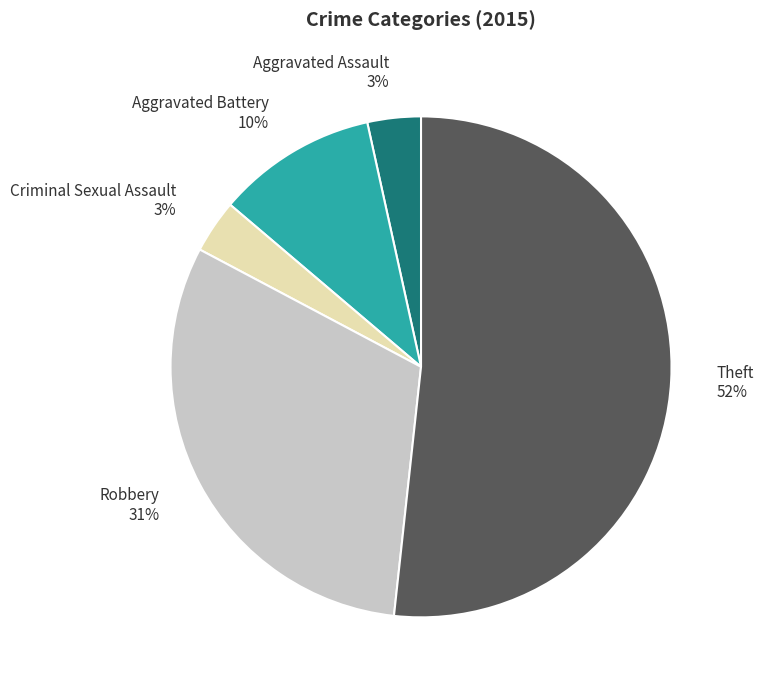

How many segments does this pie chart have?

5